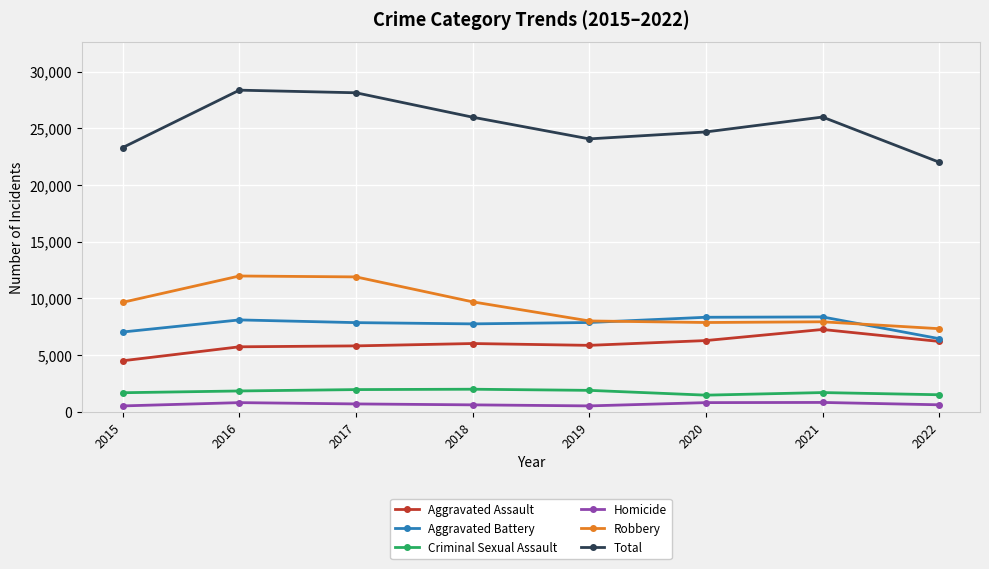

The Criminal Sexual Assault series shows 1869 at 2019. True or false?

True